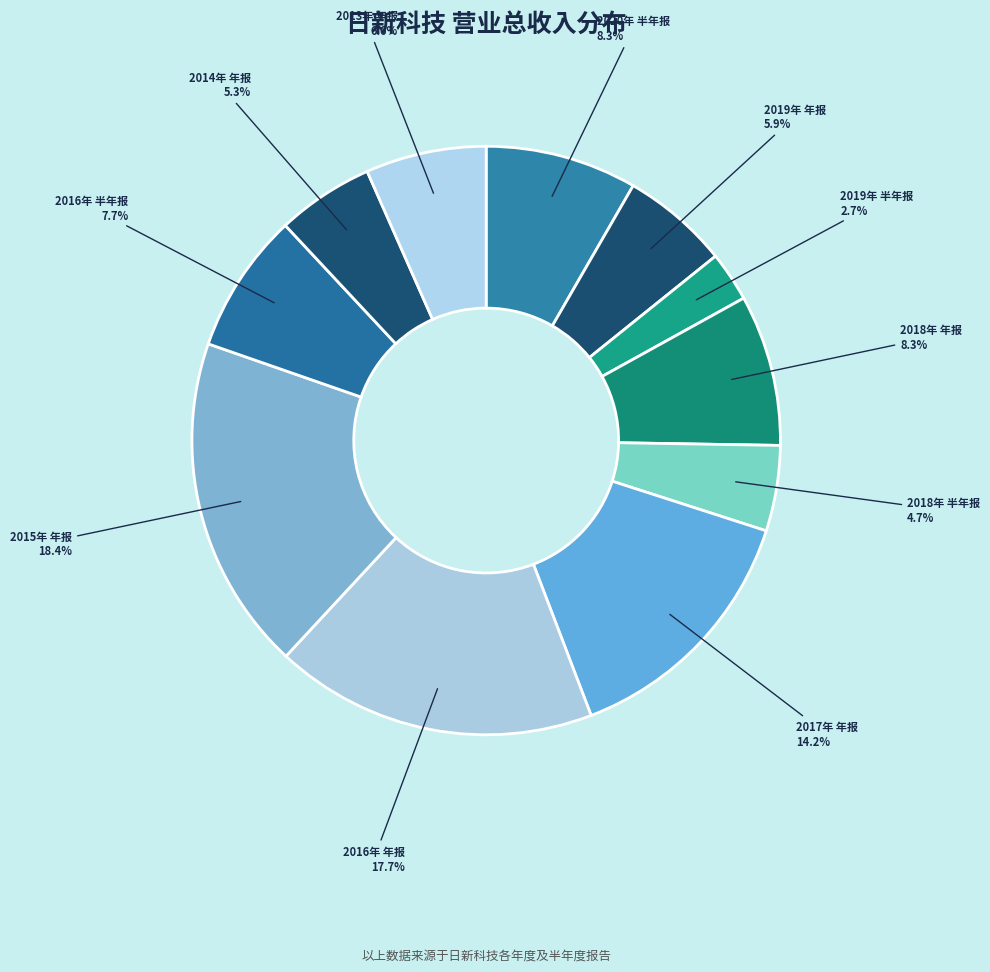

Count the number of slices in the pie.

11